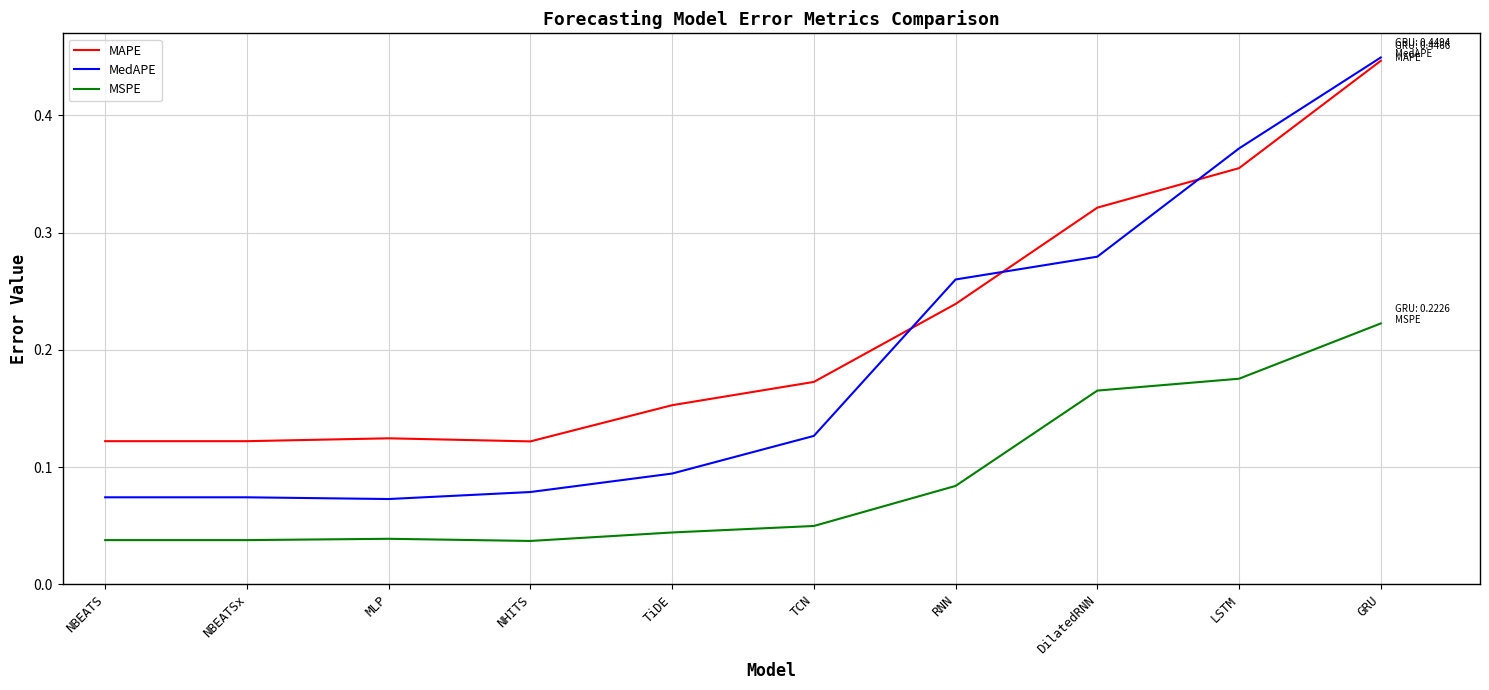

Which series has the widest spread of values?

MedAPE